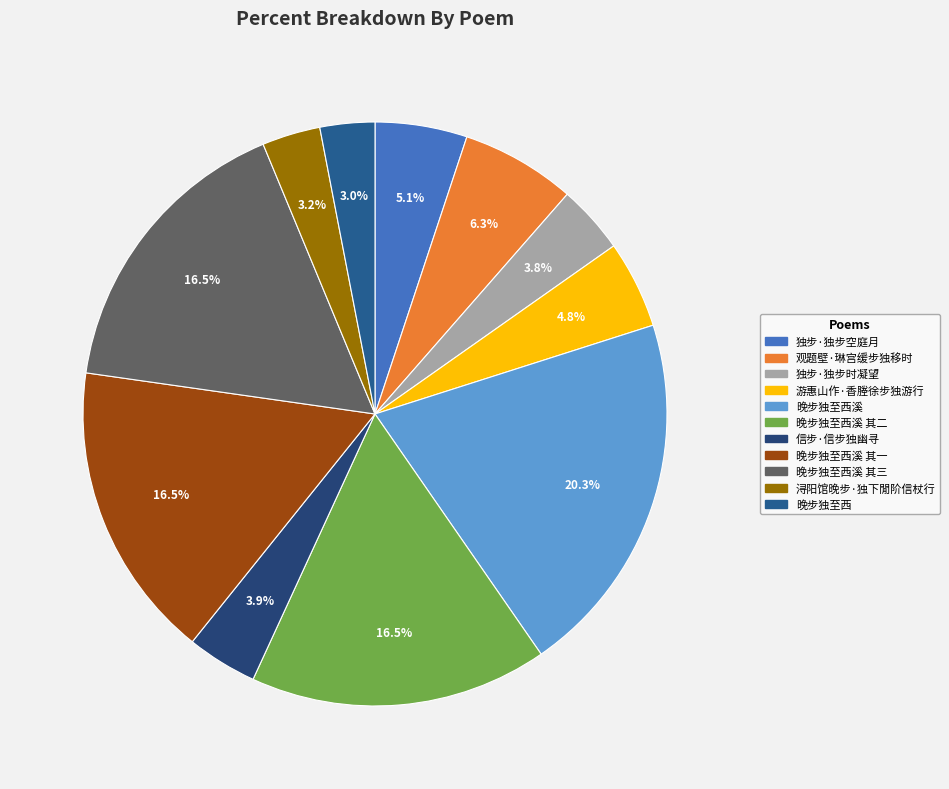

Count the number of slices in the pie.

11